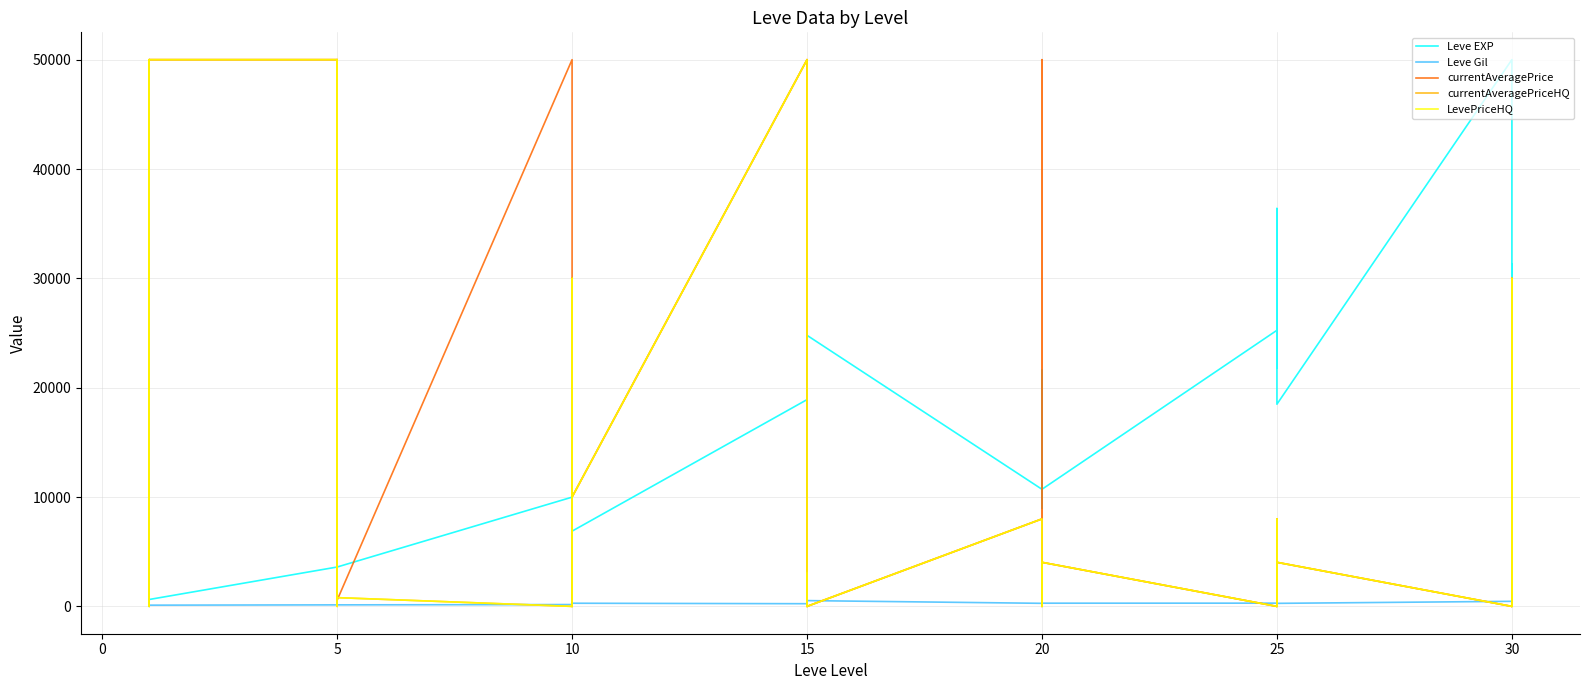

What is the difference between the second highest and second lowest values in the currentAveragePriceHQ series?

50000.0